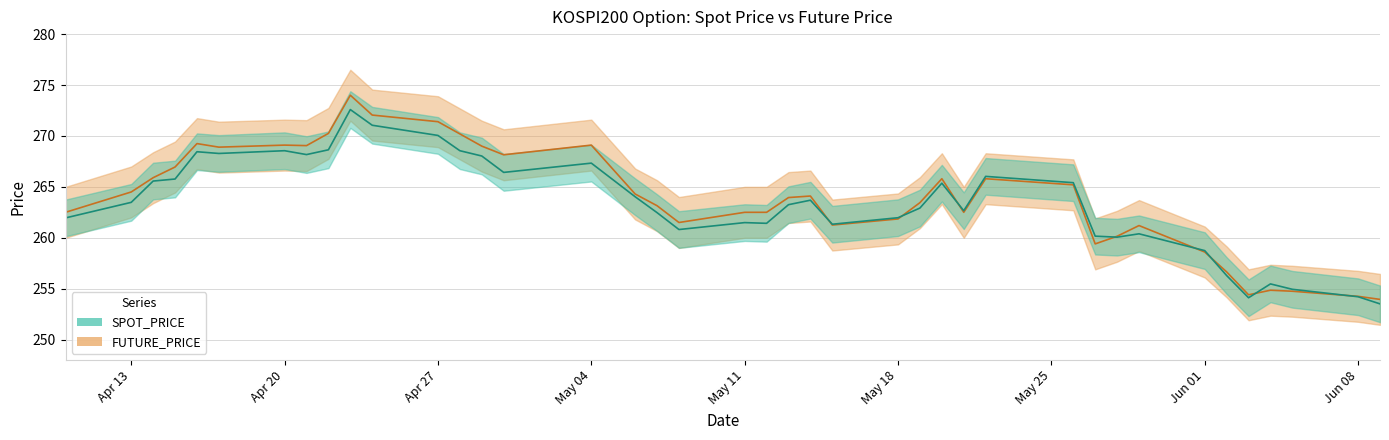

Where does the FUTURE_PRICE series first go above 264?

Apr 13